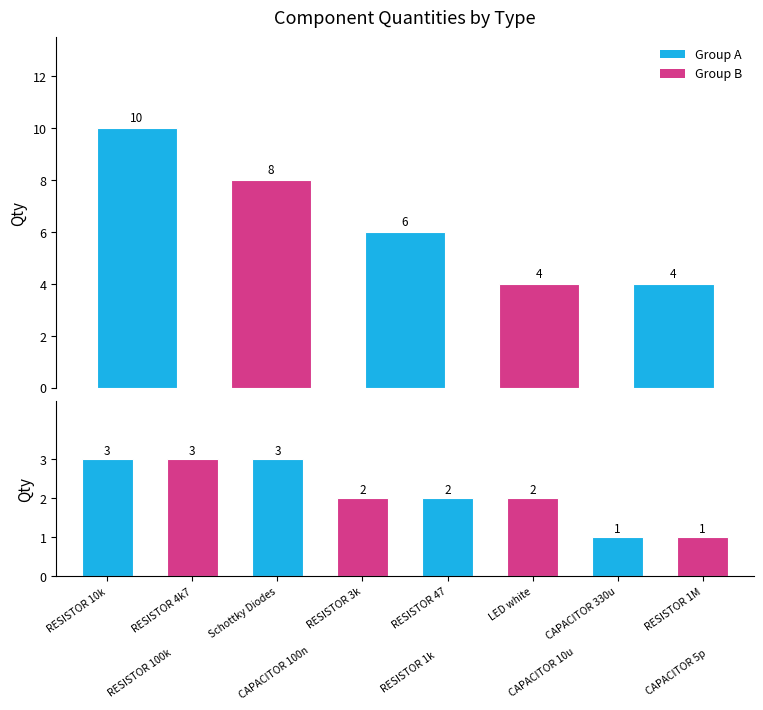

What is the sum of all values?

49